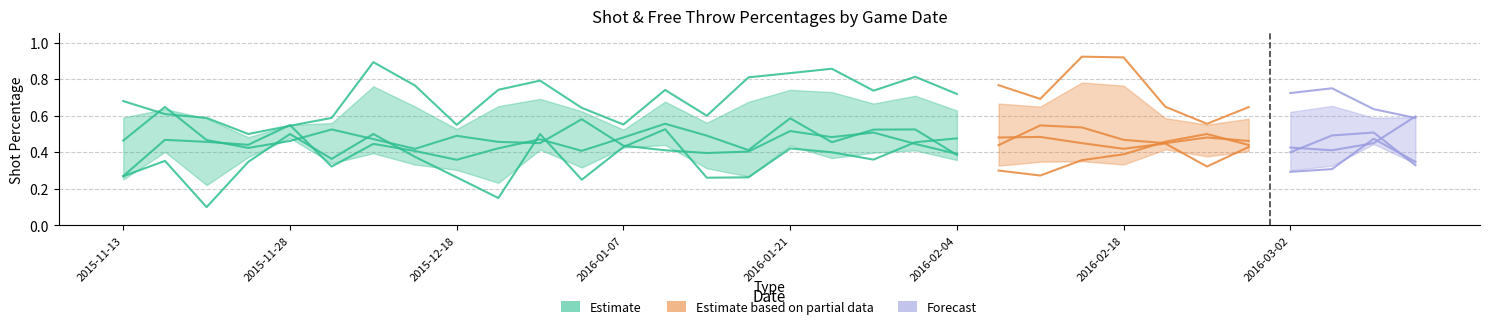

What position from the right is 2015-12-09?

25